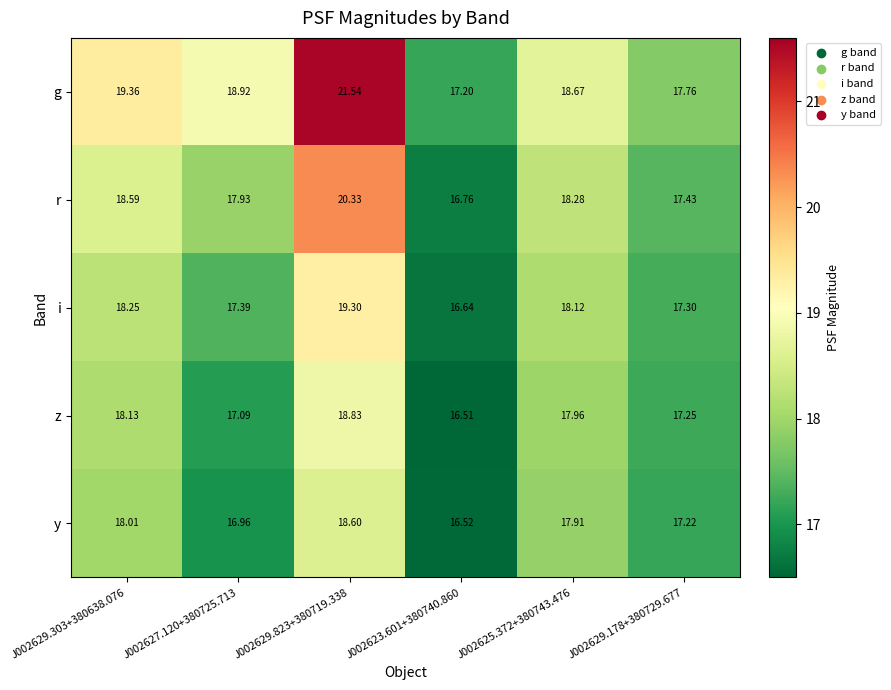

Which label corresponds to the largest value in the chart?

J002629.823+380719.338